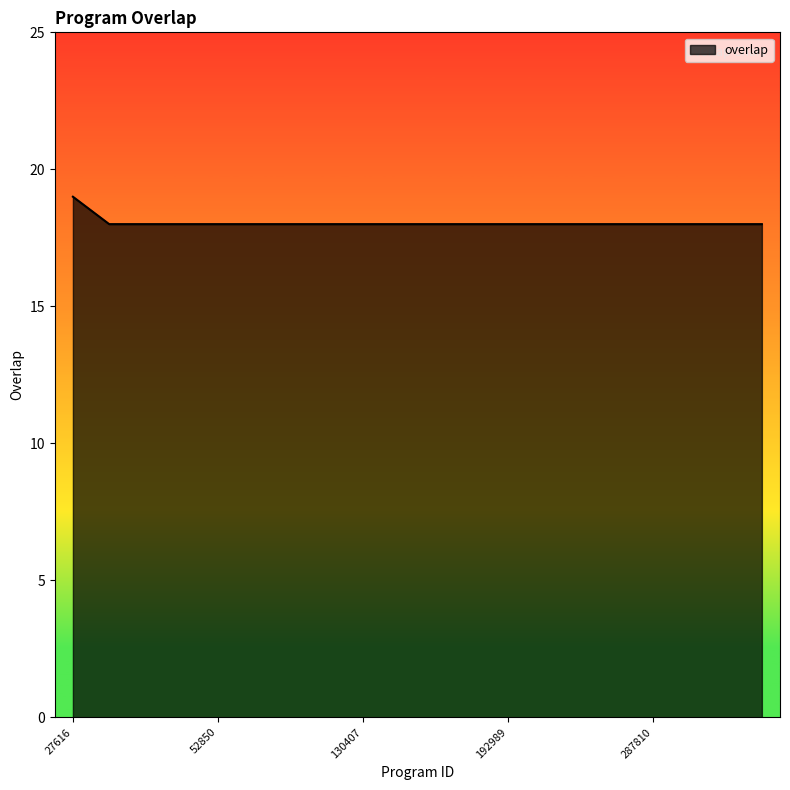

What is the minimum value shown in the chart?

18